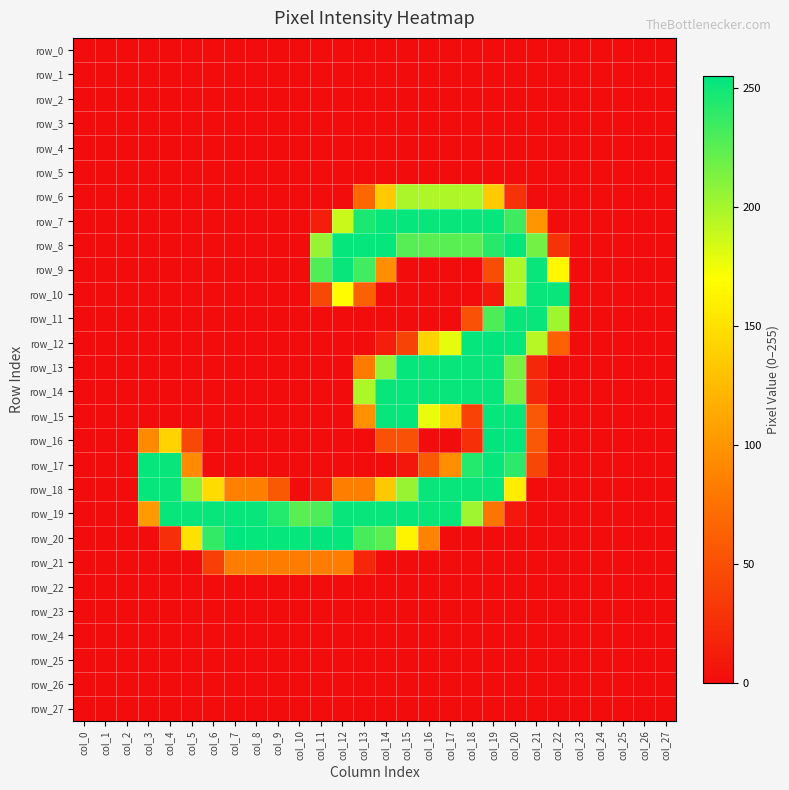

What is the spread (max minus min) of values at col_20?

253